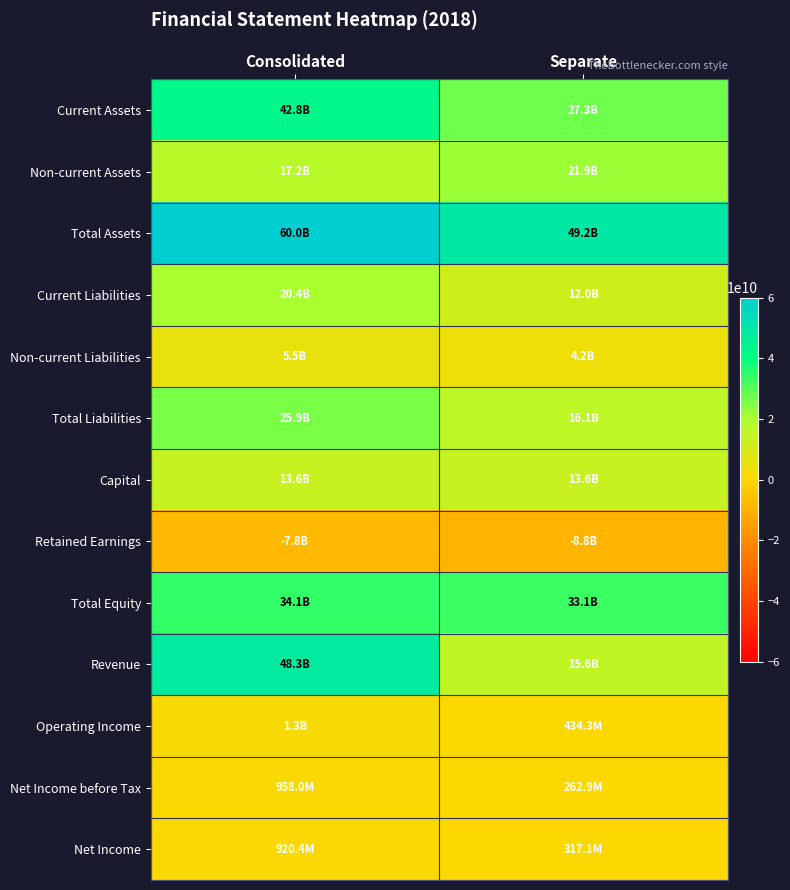

List the series in order of their peak value, highest first.

Total Assets, Revenue, Current Assets, Total Equity, Total Liabilities, Non-current Assets, Current Liabilities, Capital, Non-current Liabilities, Operating Income, Net Income before Tax, Net Income, Retained Earnings